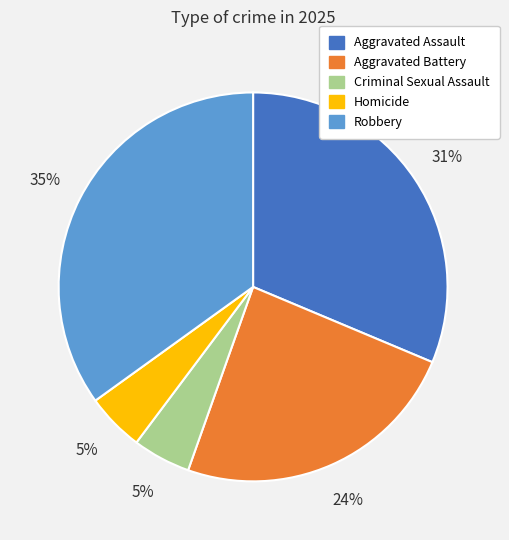

To the nearest percent, what is the difference between the largest and smallest slice percentages?

30%